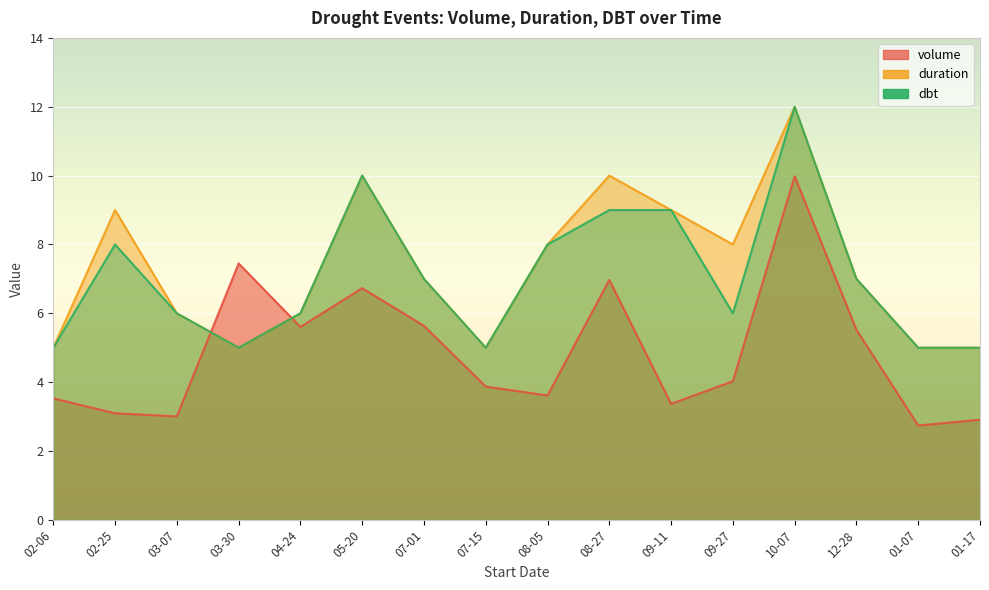

What position from the right is 09-27?

5